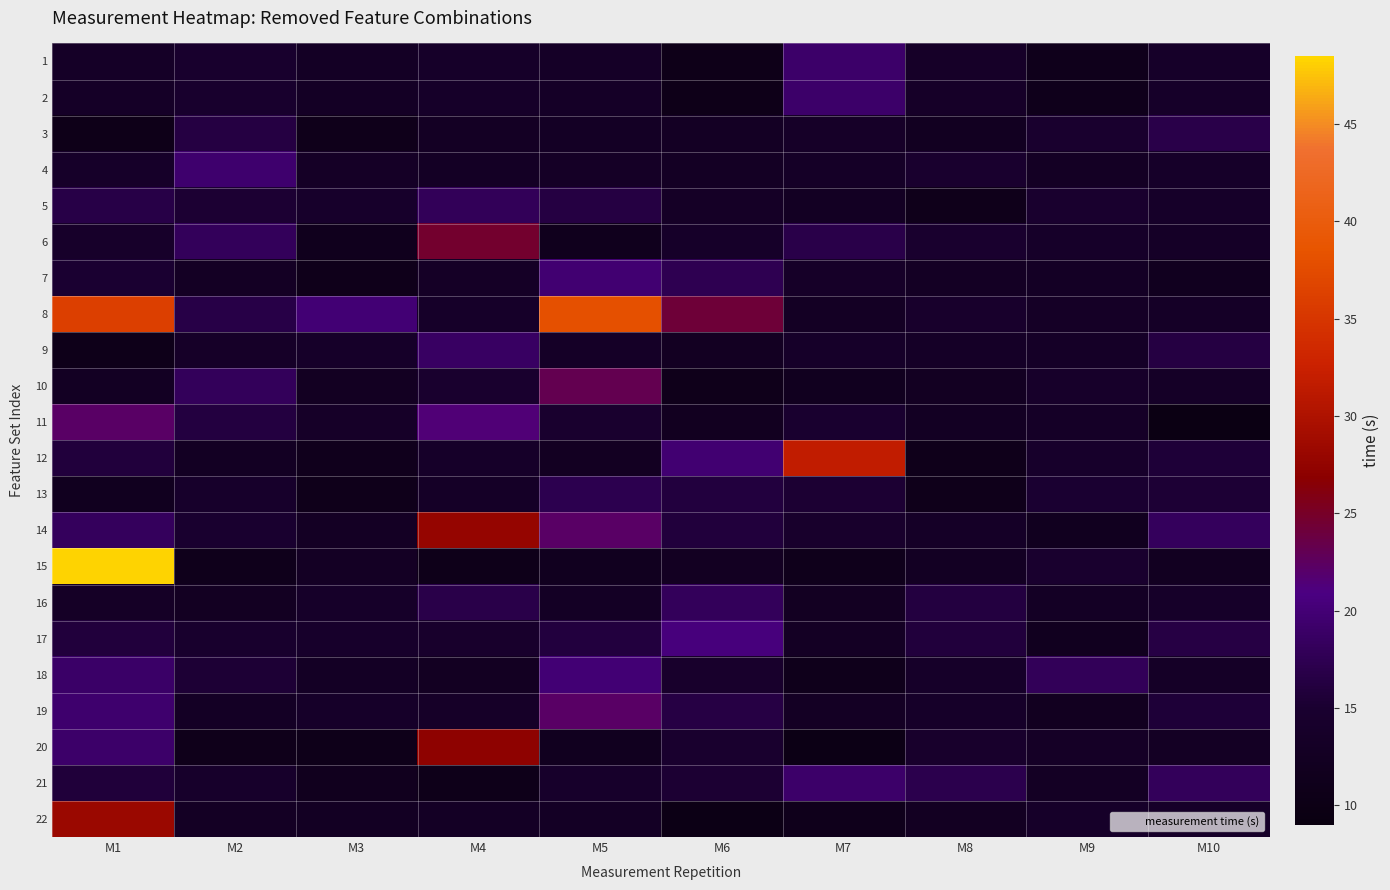

At which category does the chart reach its peak across all series?

M1